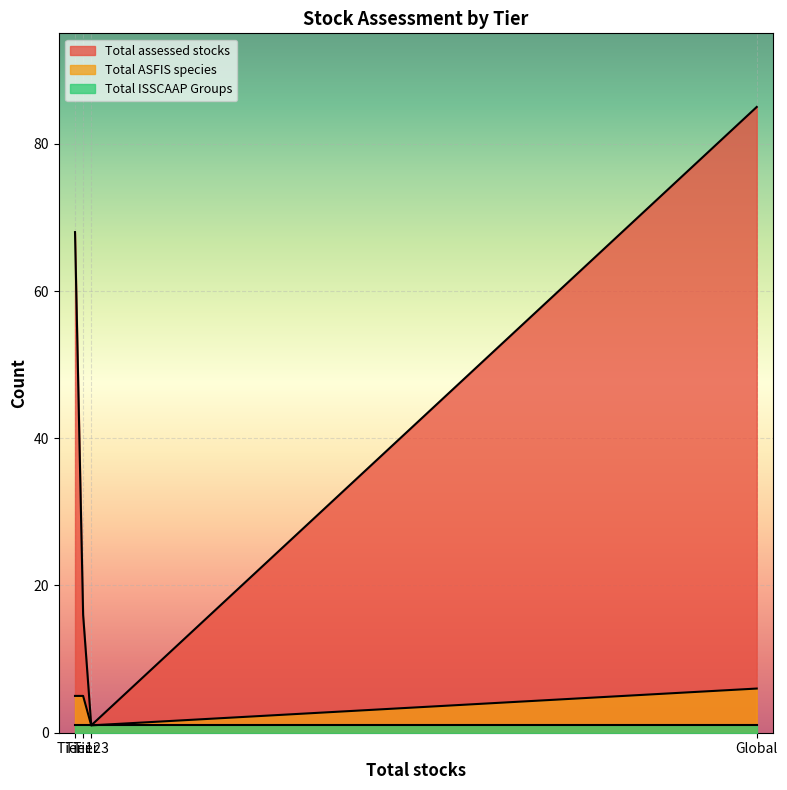

Which series has the largest total across all categories?

Total assessed stocks